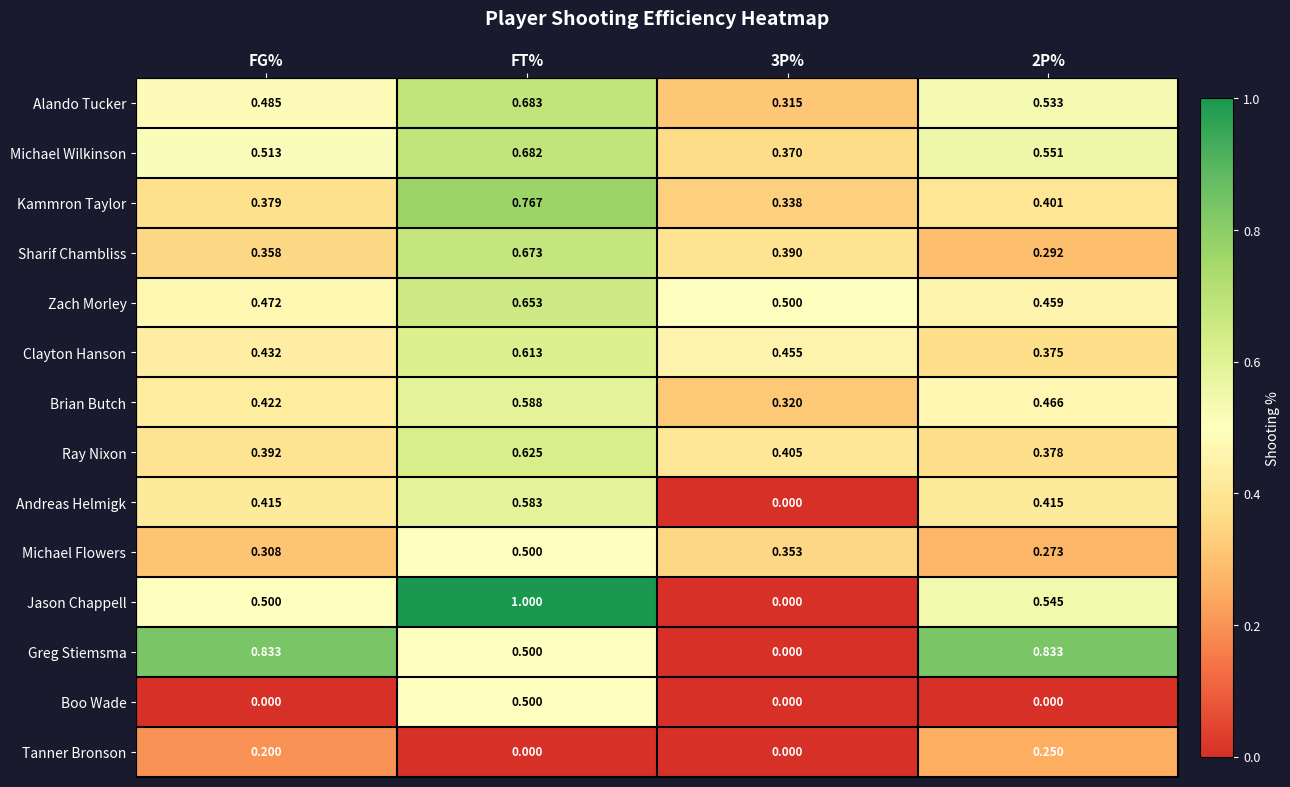

Which series has the largest total across all categories?

Greg Stiemsma